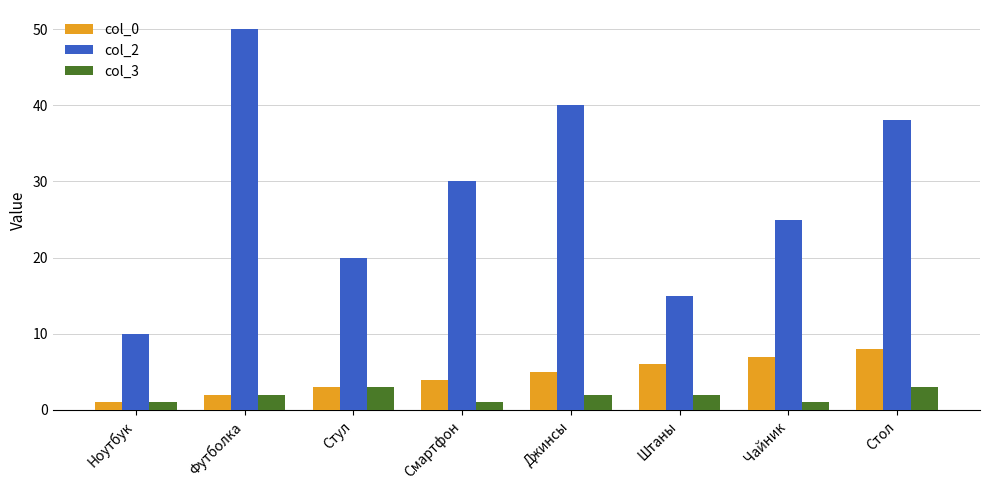

What position from the right is Джинсы?

4